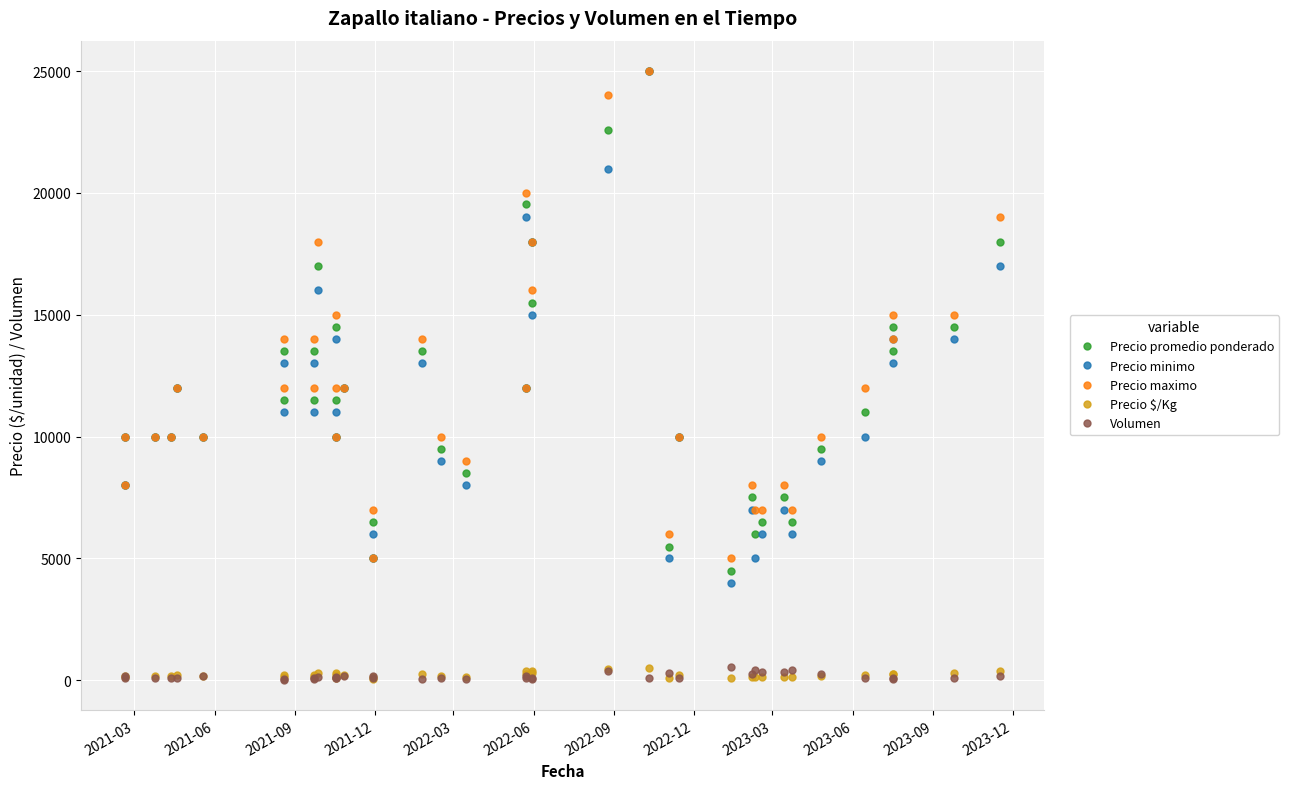

What are all the series names shown in the legend?

Precio promedio ponderado, Precio minimo, Precio maximo, Precio $/Kg, Volumen